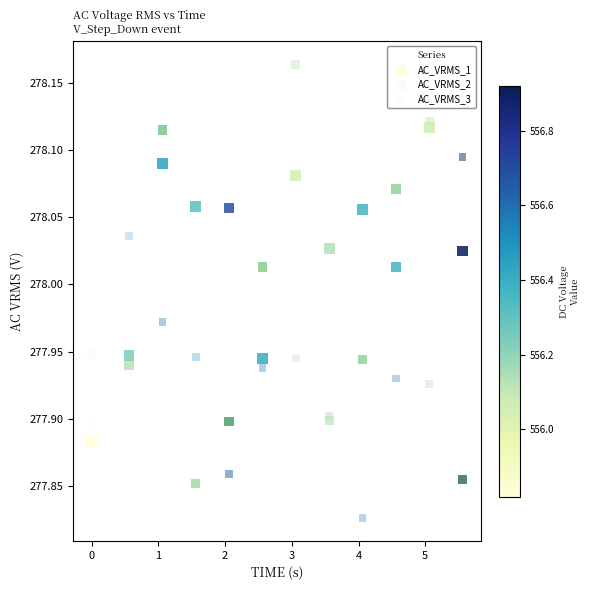

Which series has the widest spread of Y values?

AC_VRMS_2